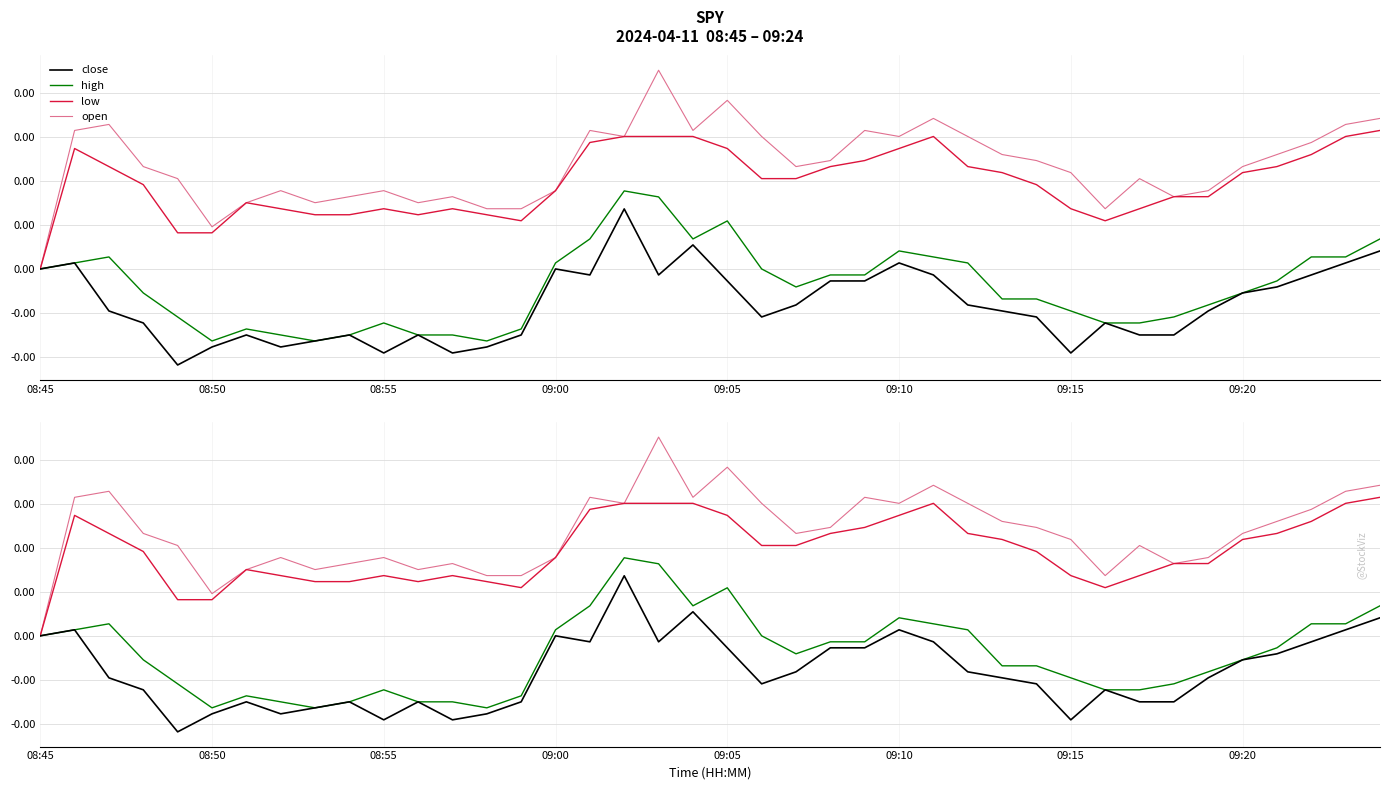

At which category does the chart reach its peak across all series?

18